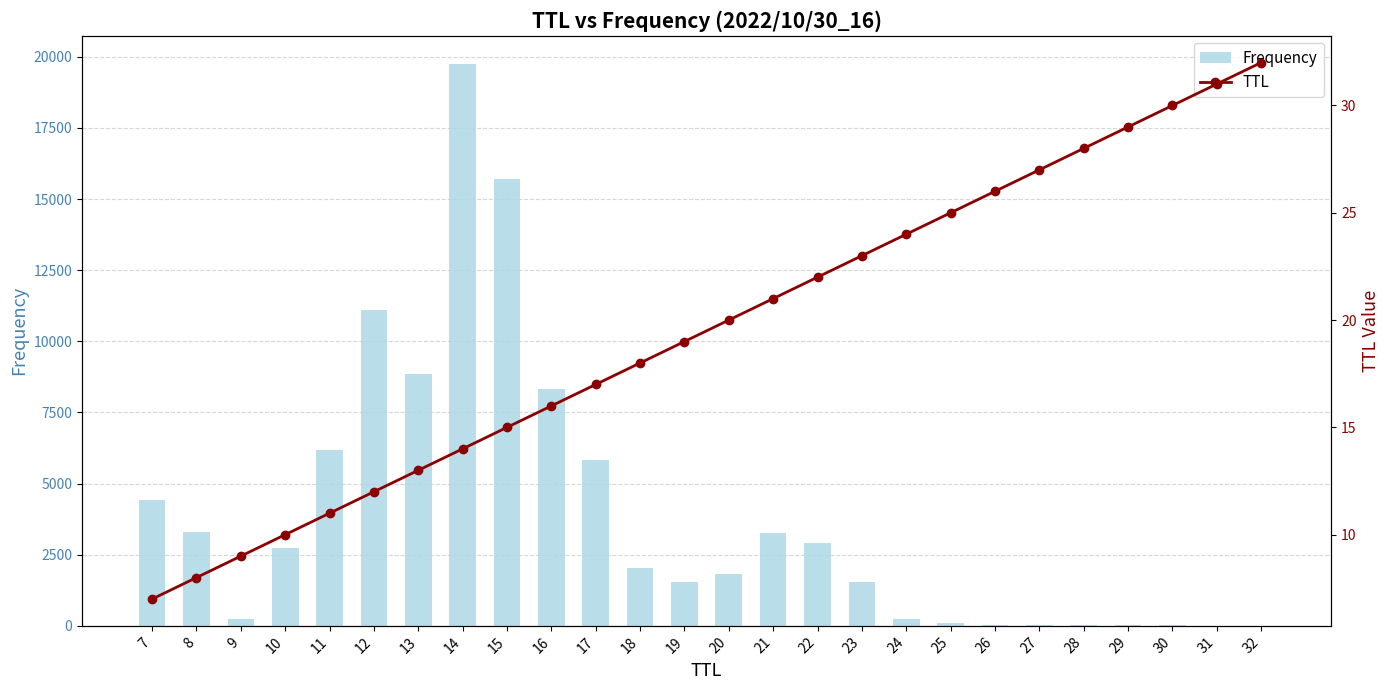

Reading right to left, extract all data points from this chart.

Frequency: 6	6	17	18	17	24	23	85	244	1558	2917	3249	1837	1535	2038	5820	8317	15715	19751	8843	11112	6191	2727	241	3303	4406
TTL: 32	31	30	29	28	27	26	25	24	23	22	21	20	19	18	17	16	15	14	13	12	11	10	9	8	7